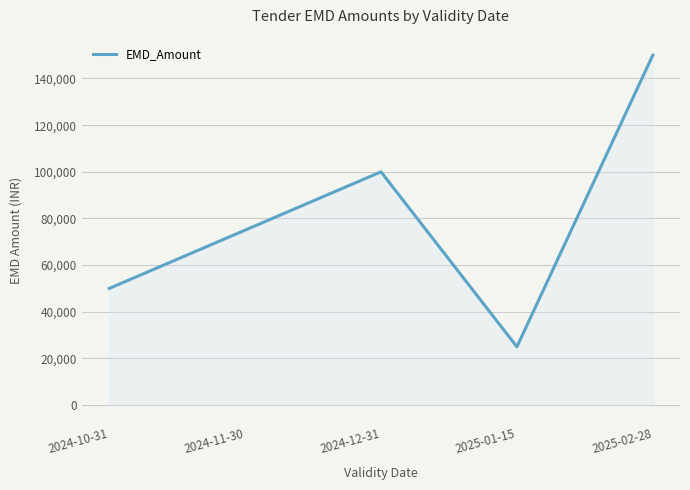

What value does the data have at 2024-12-31, to the nearest 10?

100000